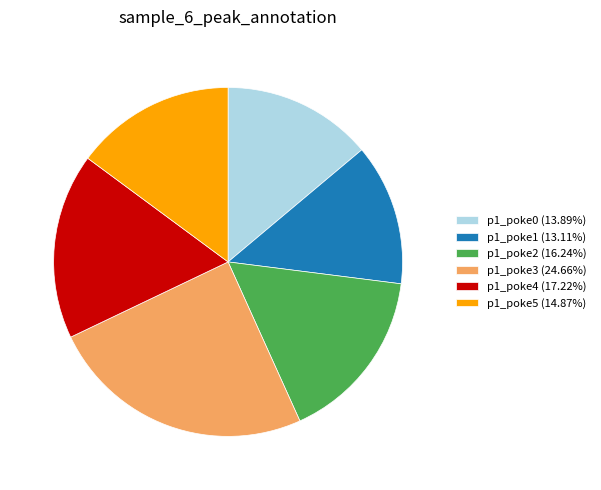

Combined, do p1_poke3 (24.66%) and p1_poke4 (17.22%) account for over 50%?

No